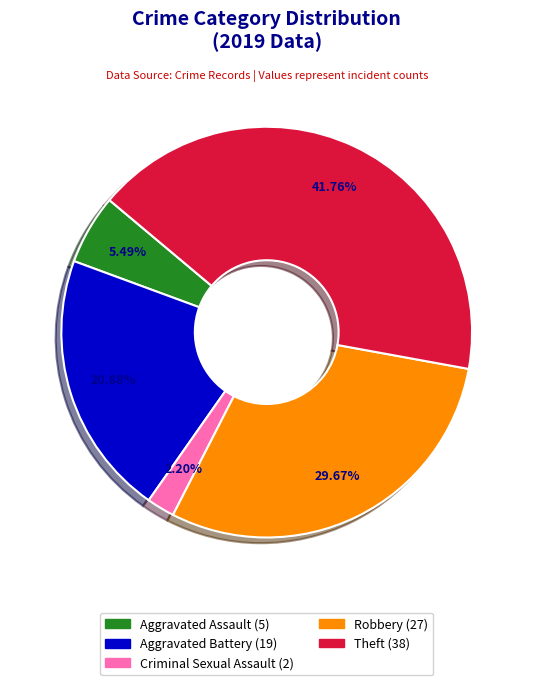

Is there any slice that represents more than half of the pie?

No